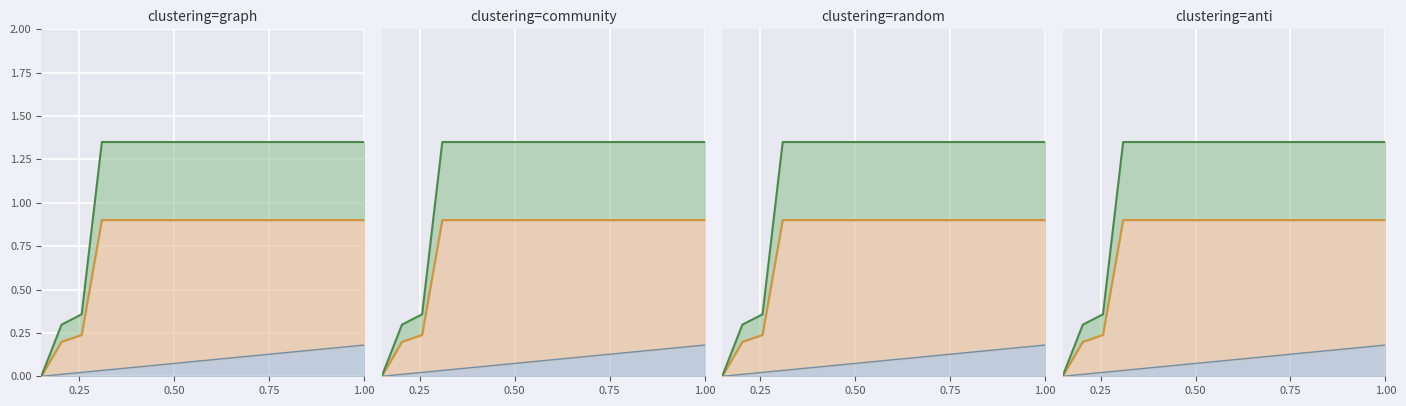

True or false: GE and CH intersect in this chart.

False